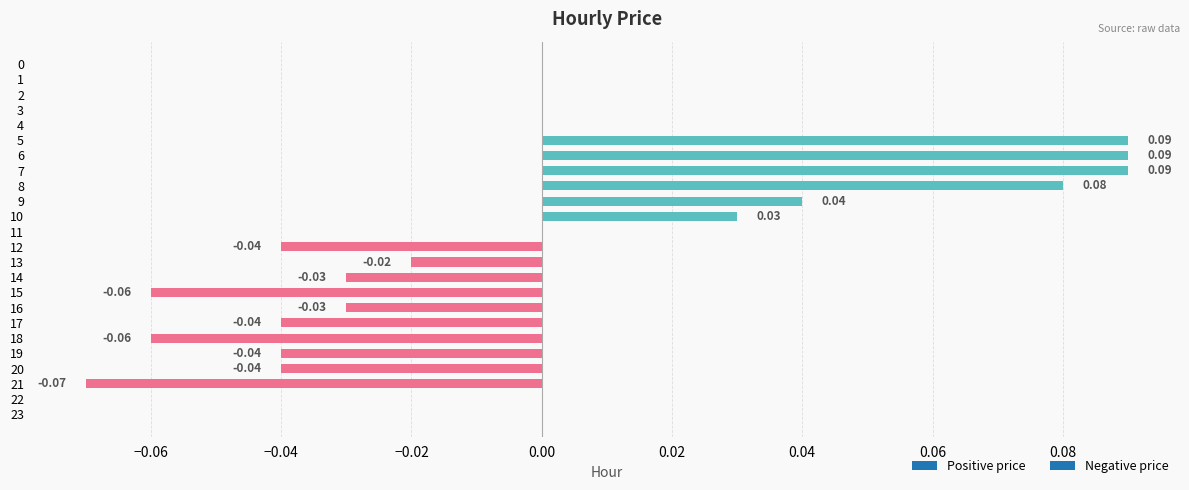

The value at 2 is -0.1. True or false?

False